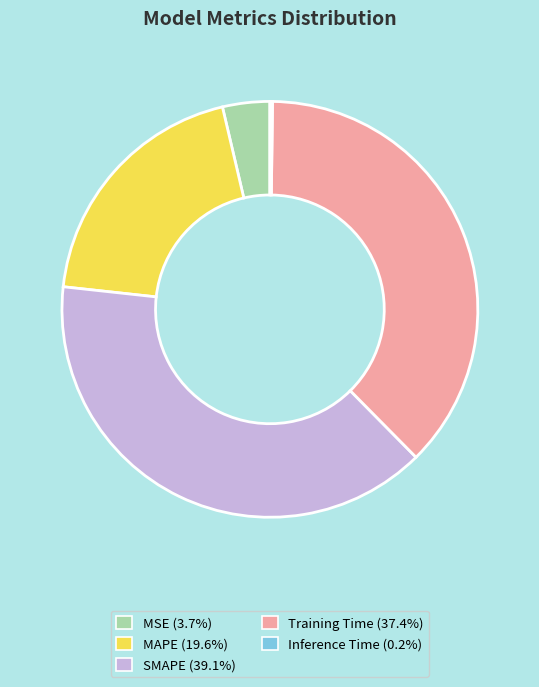

Which has a higher value, MSE or Training Time?

Training Time